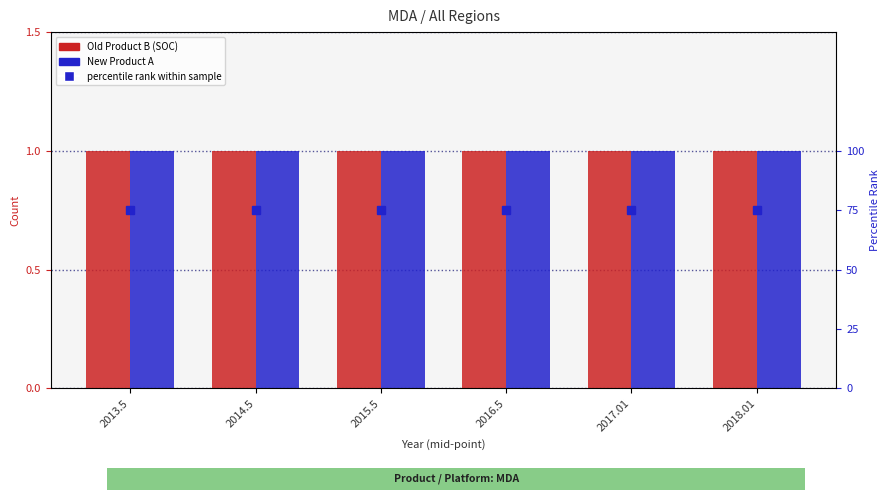

What is the sum of all percentile rank within sample values?

450